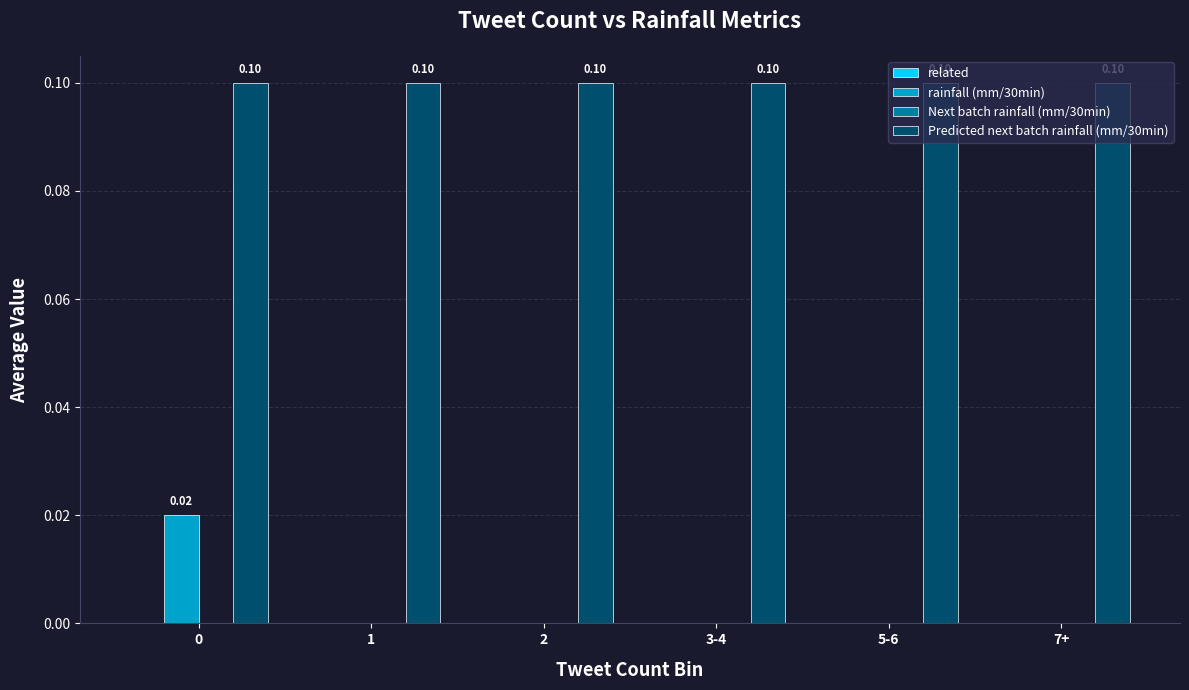

Is the value of Predicted next batch rainfall (mm/30min) at 1 greater than the value of rainfall (mm/30min) at 1?

Yes